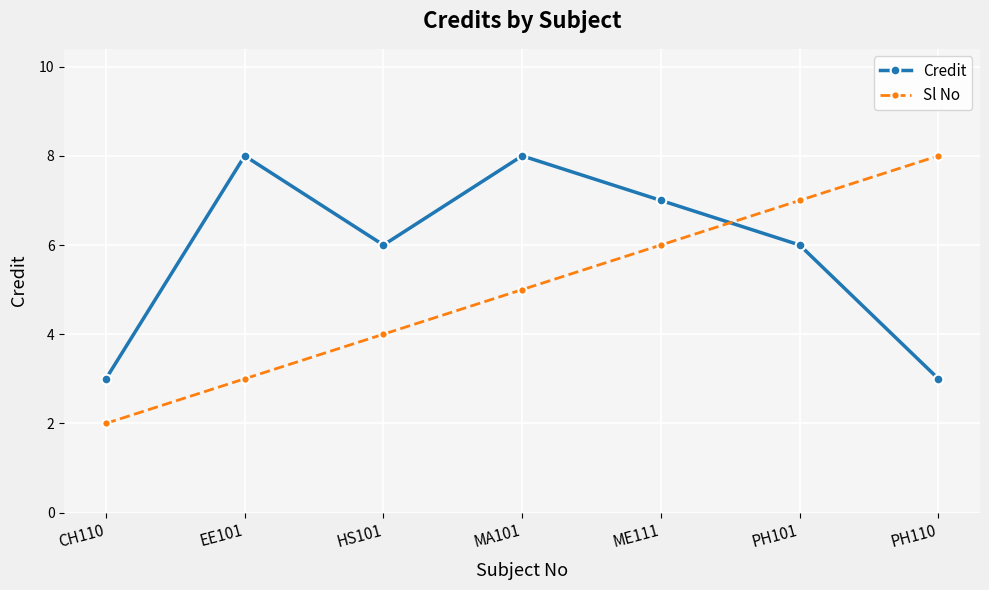

At which category does Credit reach its first local valley?

HS101